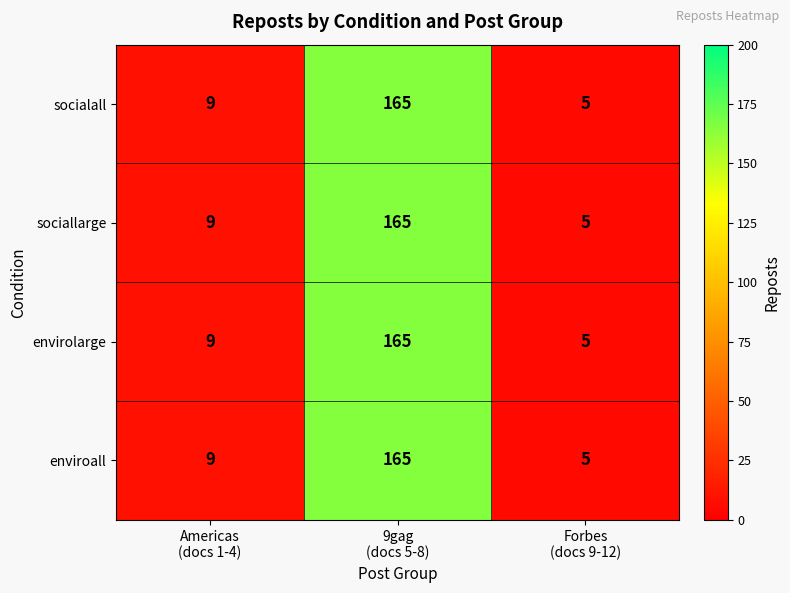

What is the average value of the envirolarge series?

60